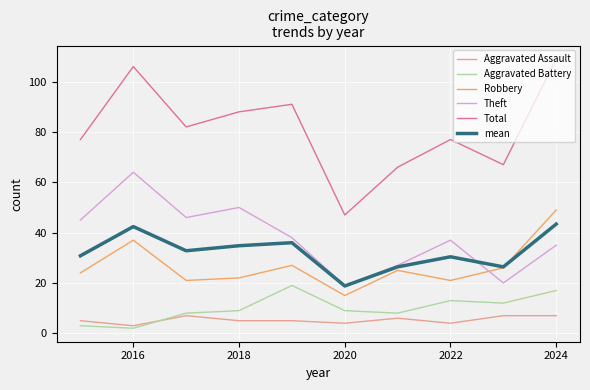

True or false: Total and Theft cross at least once.

False